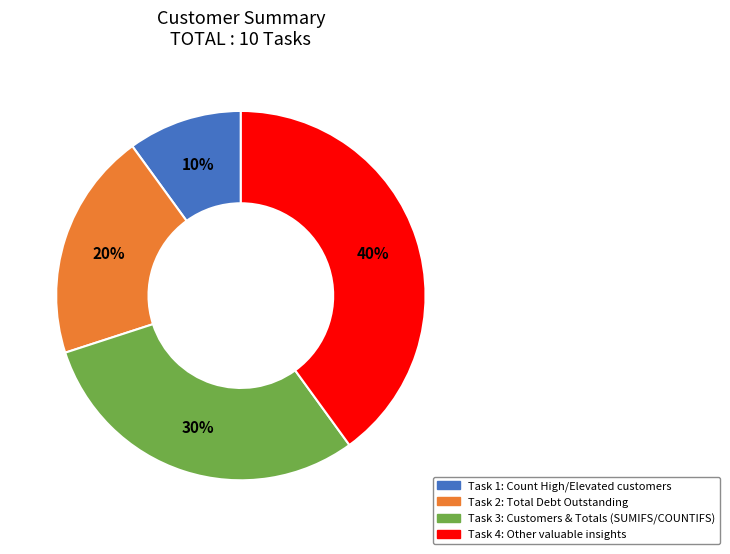

Is there a majority slice in this chart?

No